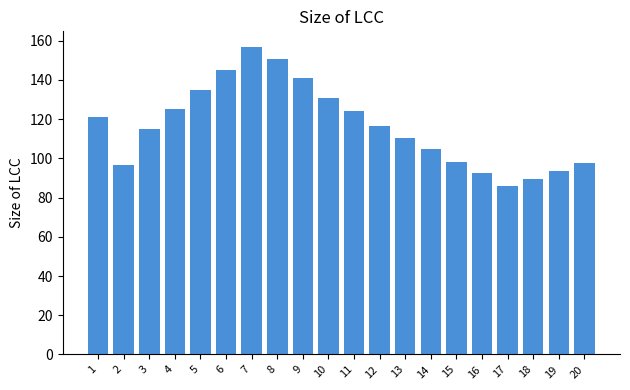

What is the difference between the values at 18 and 11?

34.8